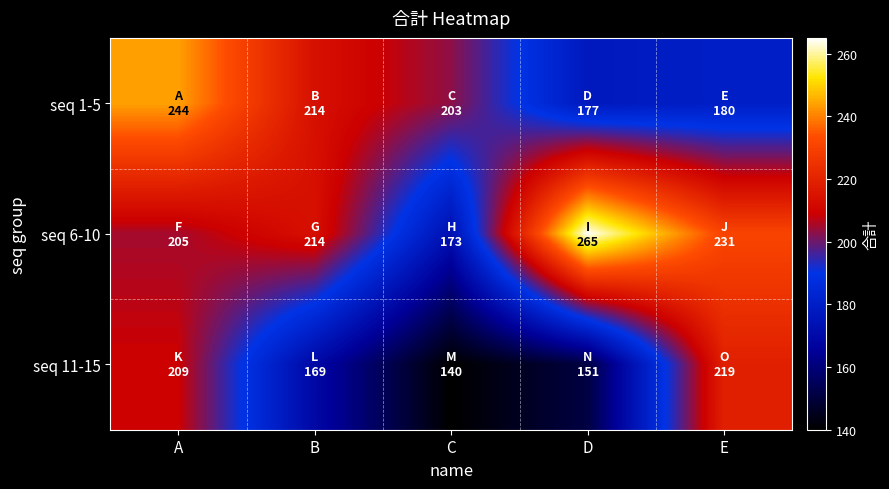

Reading left to right, list all the values displayed in this chart.

seq 1-5: A=244	B=214	C=203	D=177	E=180
seq 6-10: A=205	B=214	C=173	D=265	E=231
seq 11-15: A=209	B=169	C=140	D=151	E=219